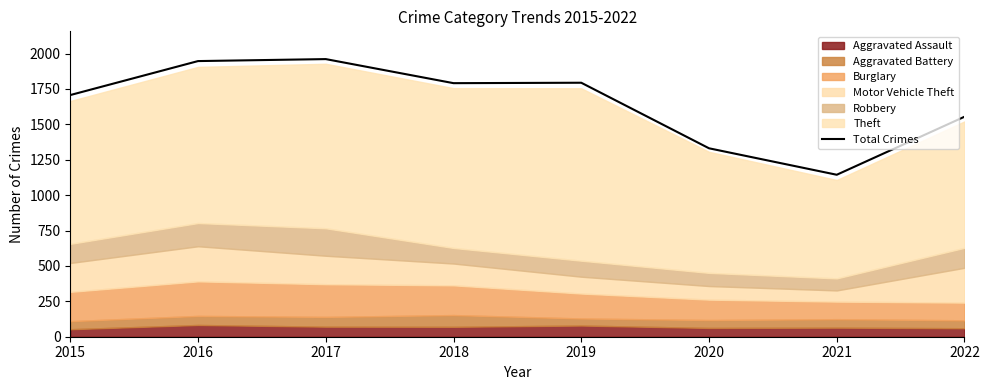

At which label does the data first exceed 1791?

2016